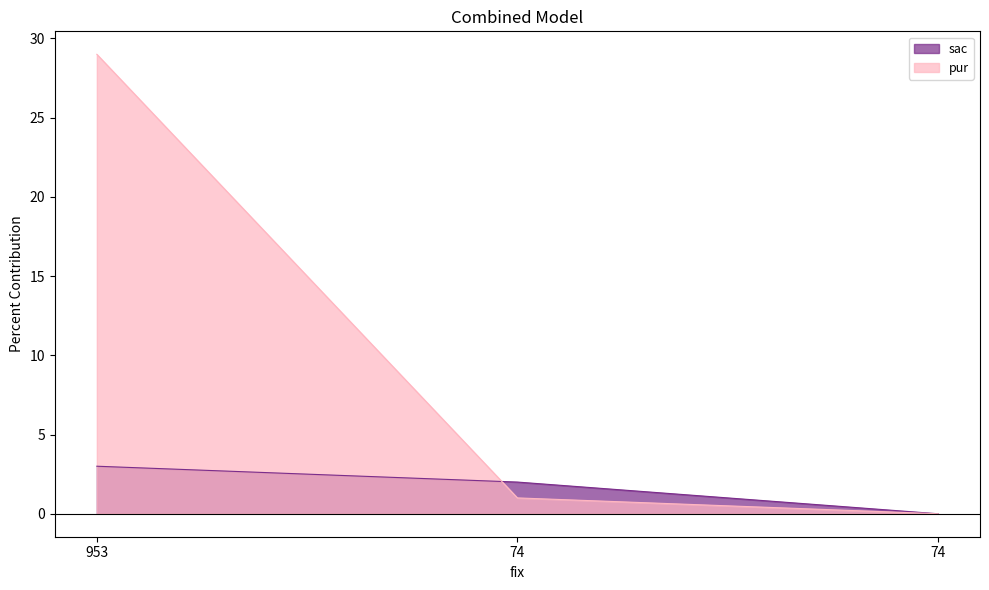

What is the maximum value for pur?

29